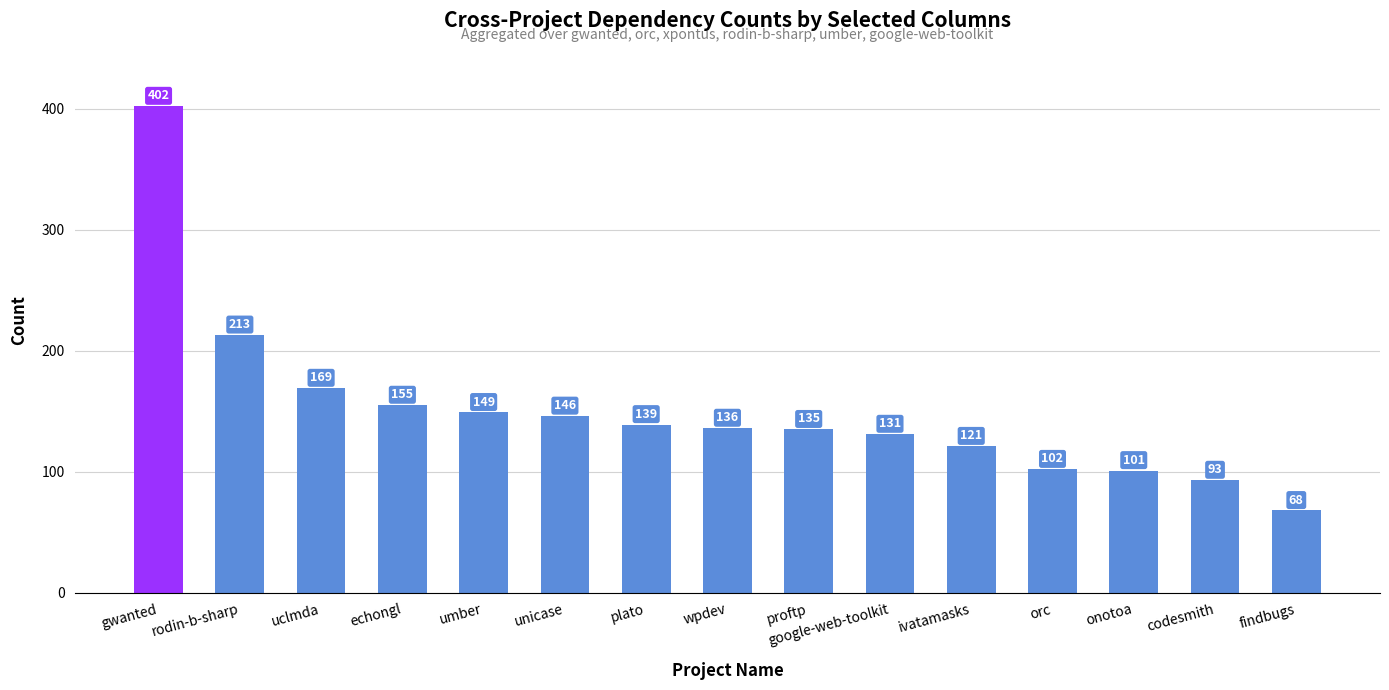

What is the sum of all values?

2260